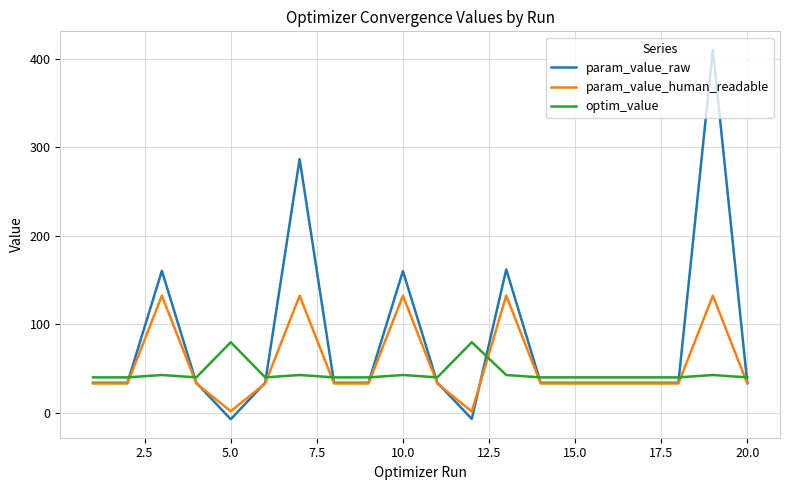

How many positive values does the param_value_raw series have?

18